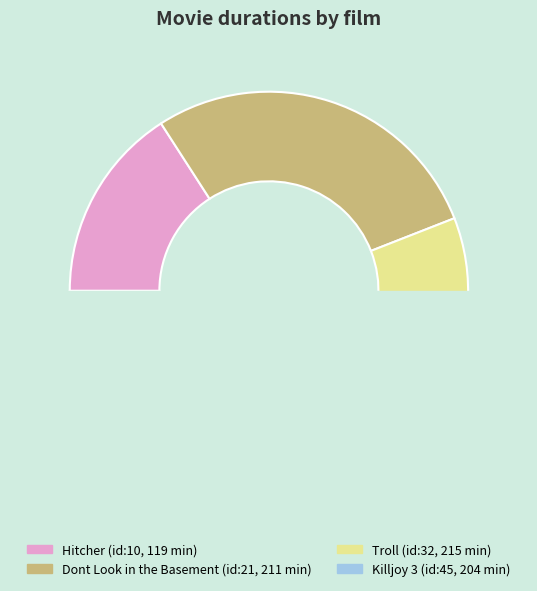

Rank the categories by value from lowest to highest.

Hitcher, Killjoy 3, Dont Look in the Basement, Troll